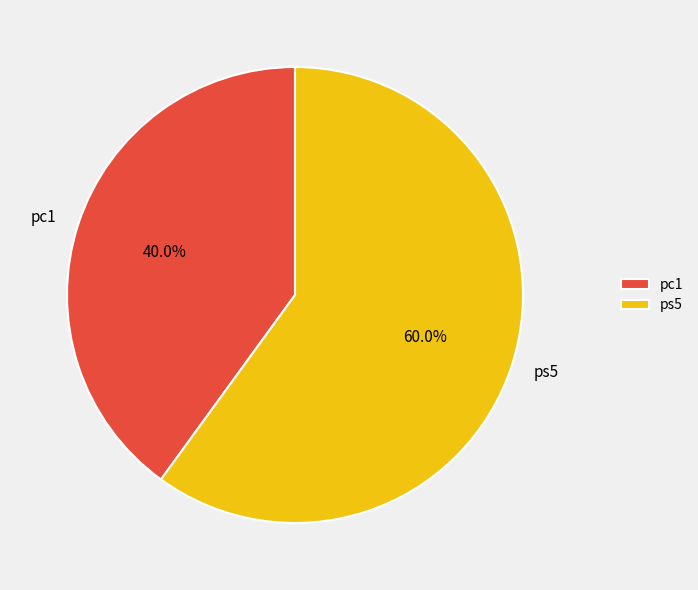

Between ps5 and pc1, which is larger?

ps5